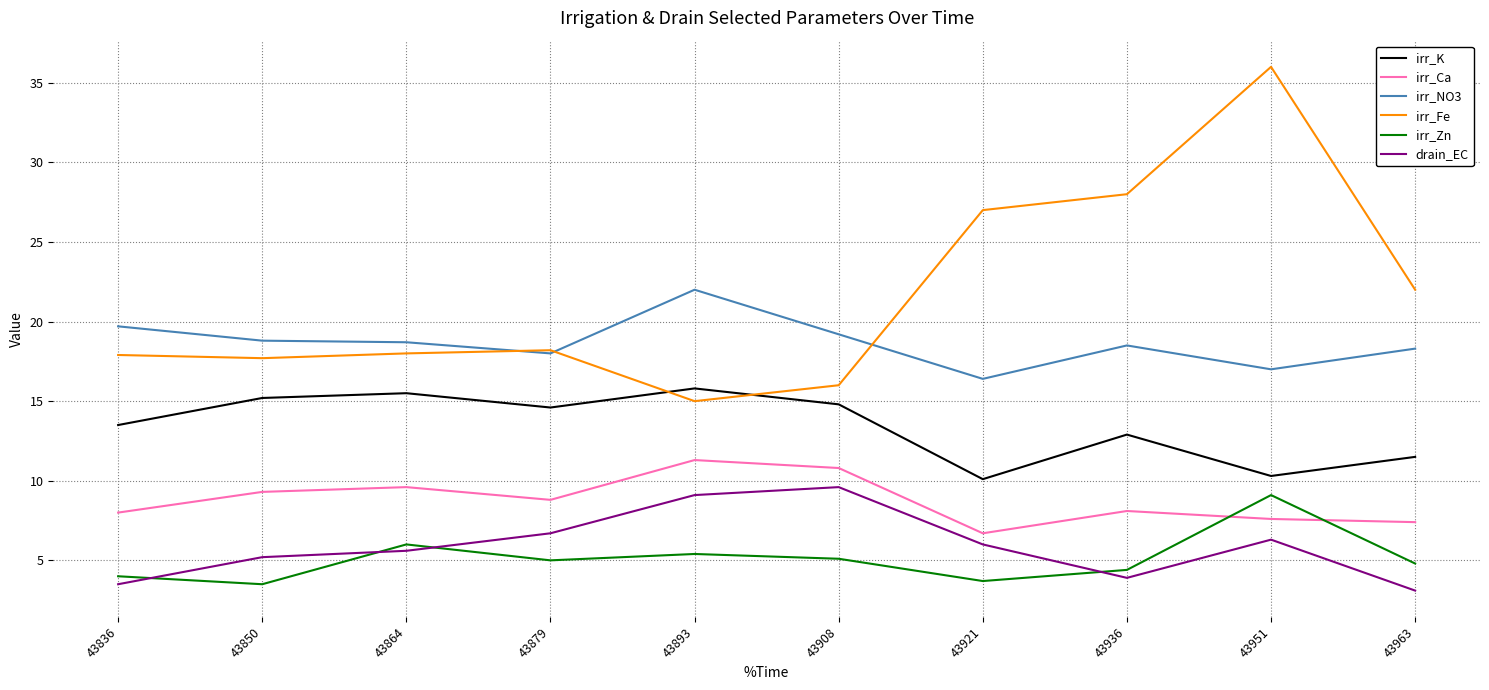

Which series ends up on top after the final intersection of irr_Zn and irr_Ca?

irr_Ca